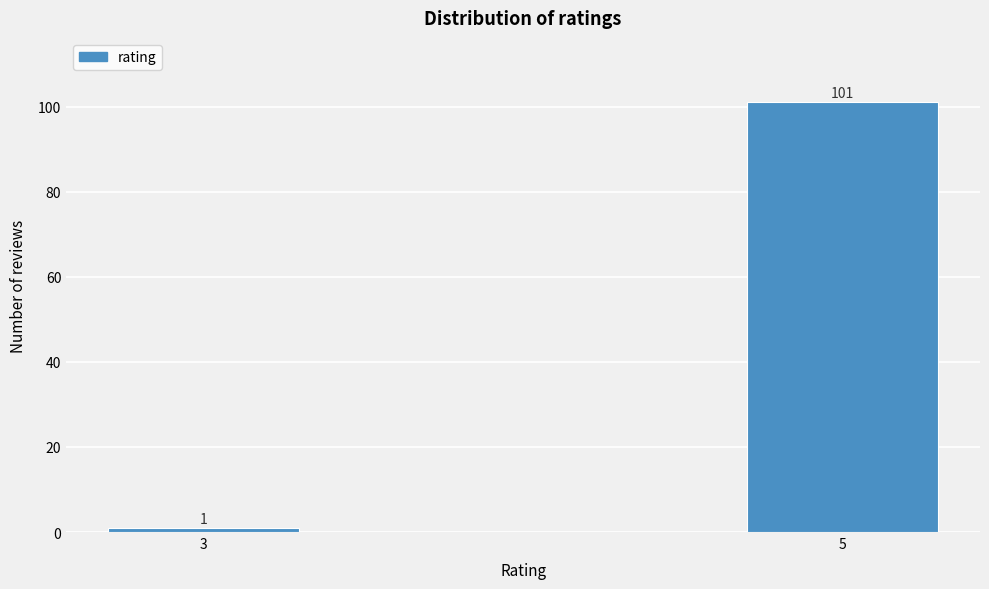

Reading right to left, list all the values displayed in this chart.

5=101	3=1